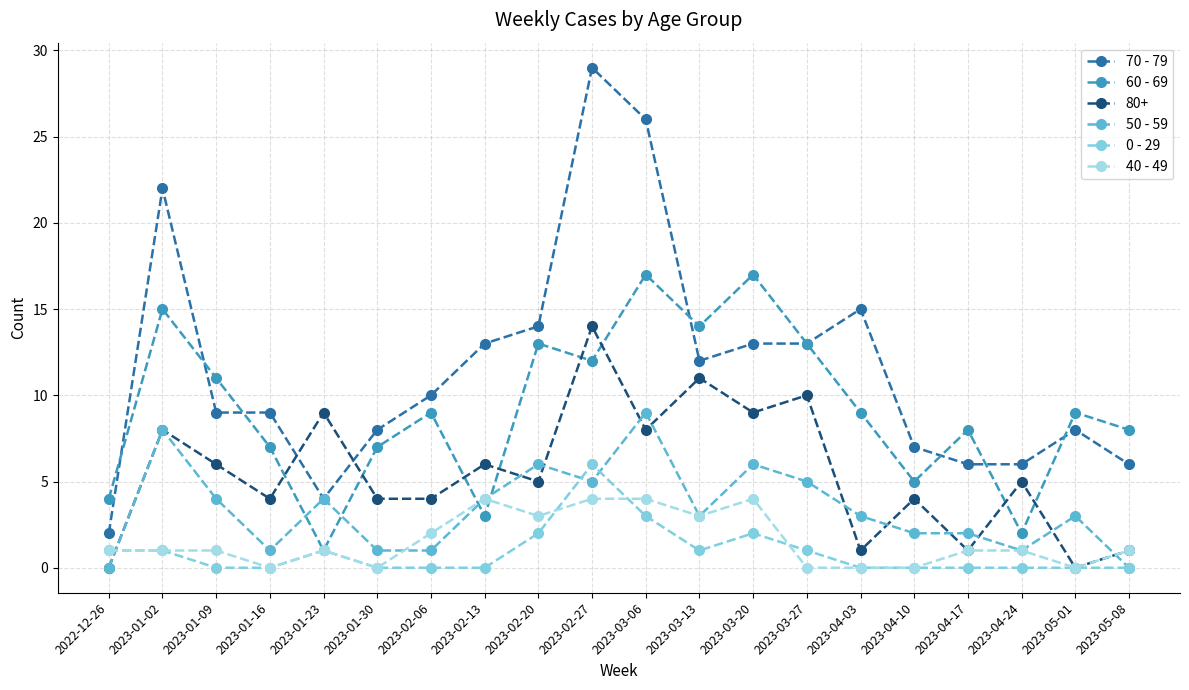

True or false: 60 - 69 has more than 1 interior local peaks.

True